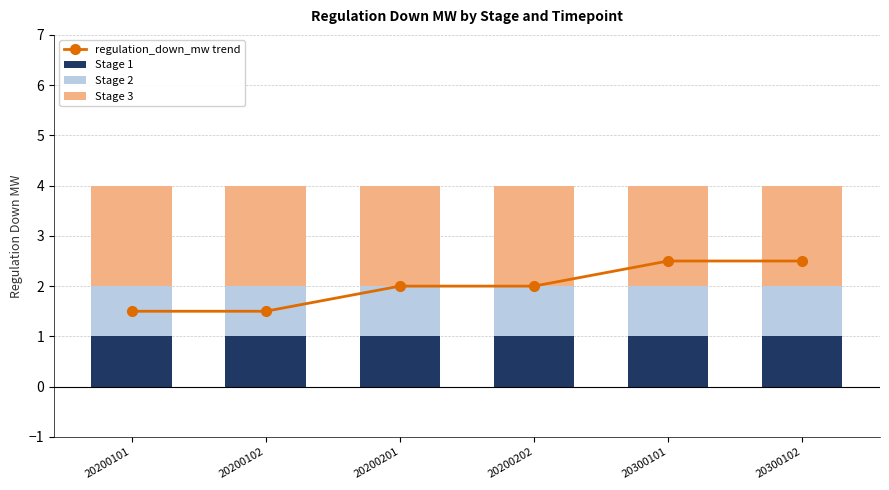

At which label is Stage 3 closest to 2?

20200101